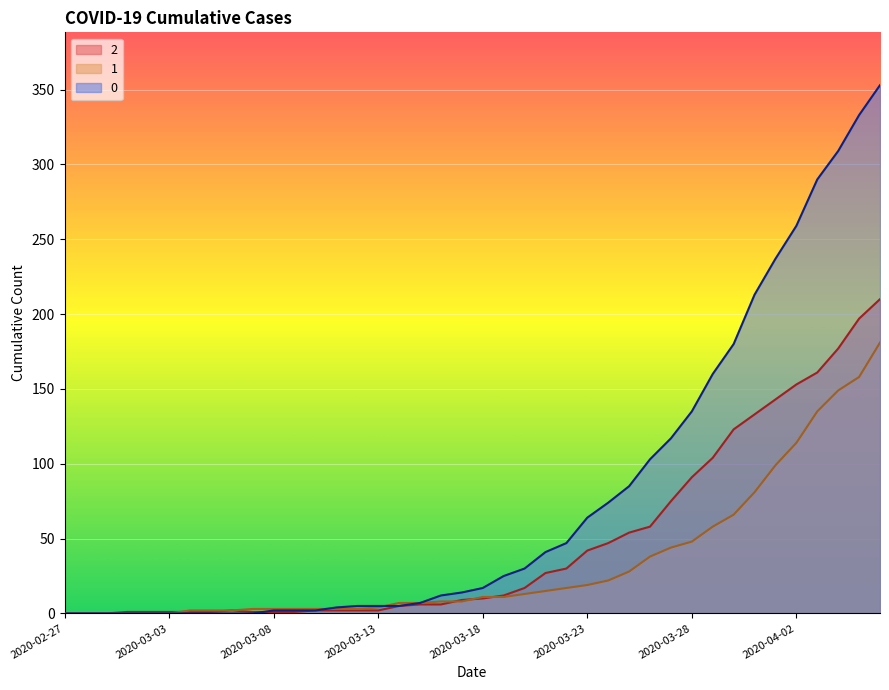

How many intersections are there between 1 and 0?

2